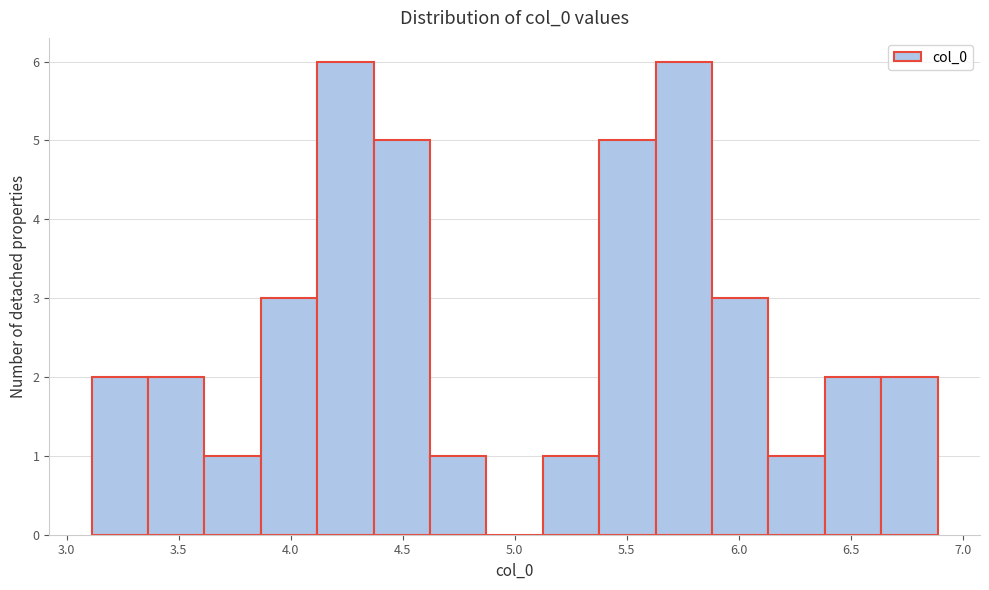

What is the height of the bar covering 6.65 to 6.90 on the x-axis? Neither the bar edges nor the heights are printed on the chart, so give them approximately, as read against the axes.

2